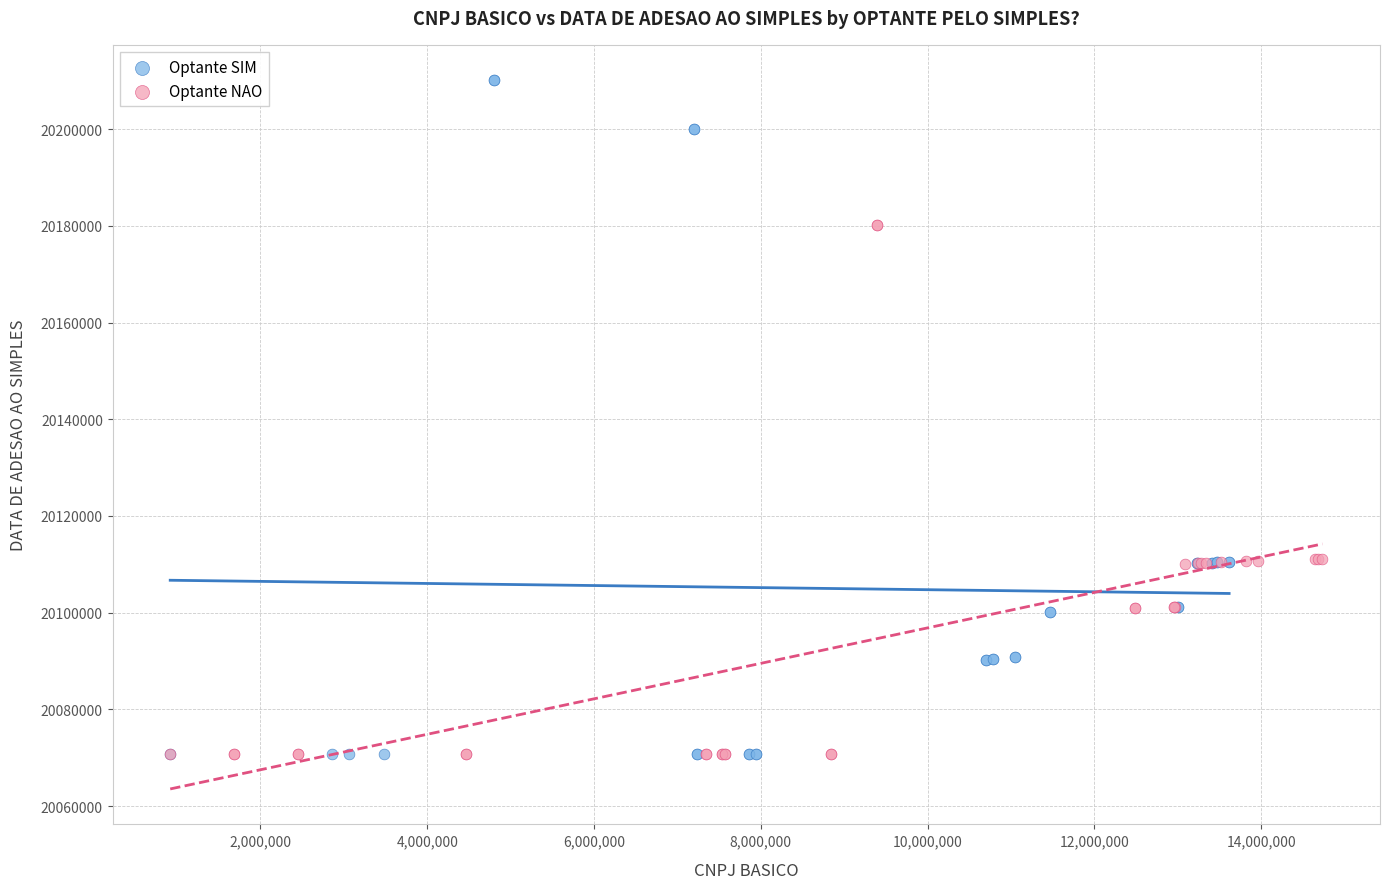

Which series has the largest Y range (max minus min)?

Optante SIM